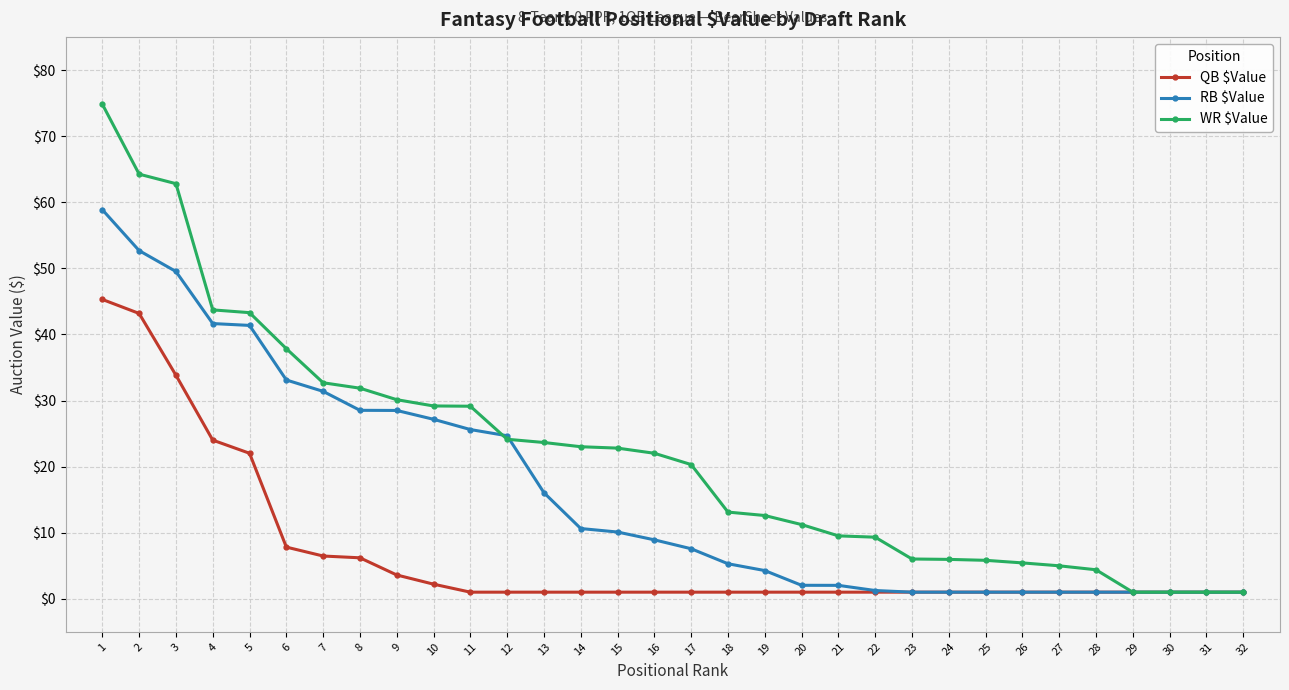

Where is WR $Value nearest to the value 37?

6